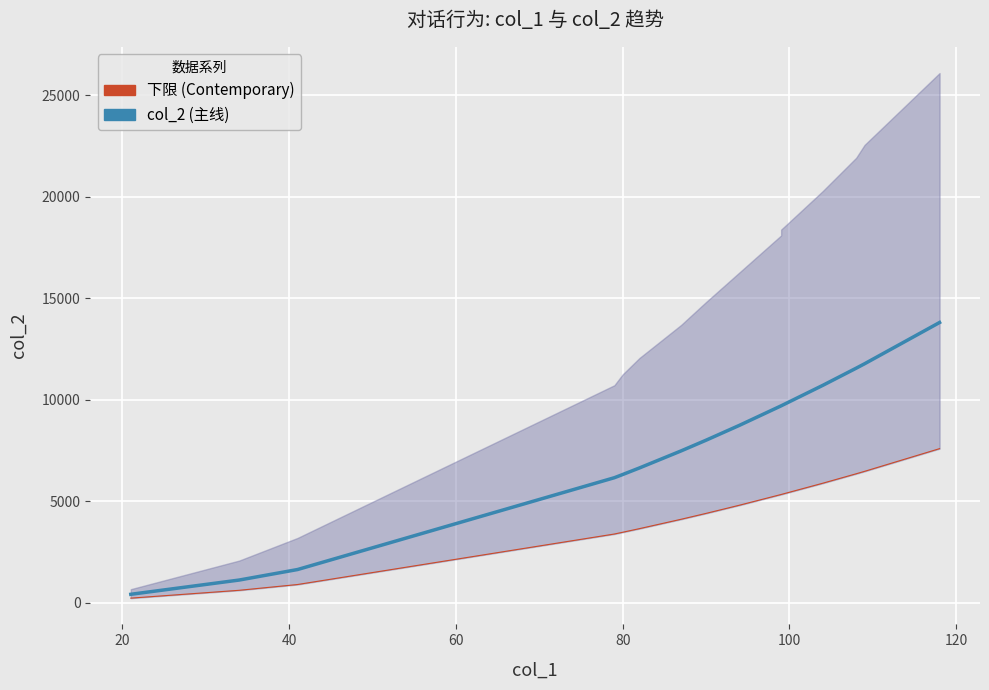

True or false: there are more than 2 points higher than both neighbors.

False